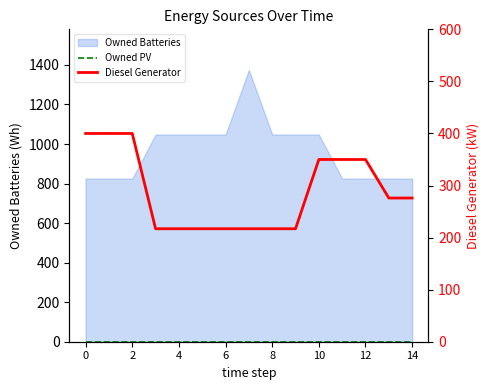

What is the lowest value of the Diesel Generator series?

217